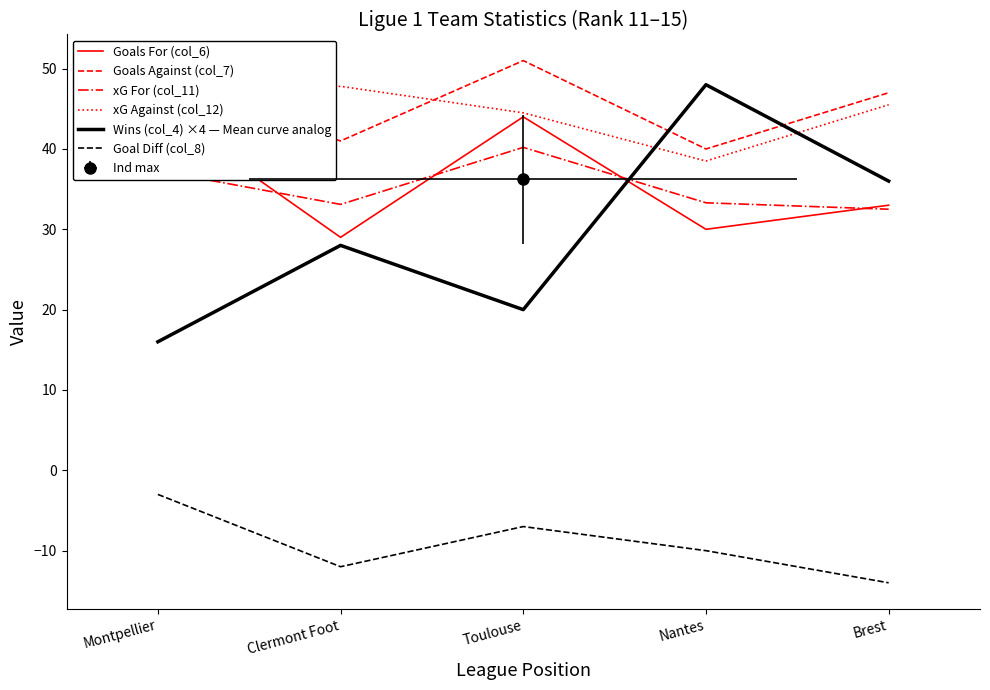

What is the label of the 4th point from the right?

Clermont Foot